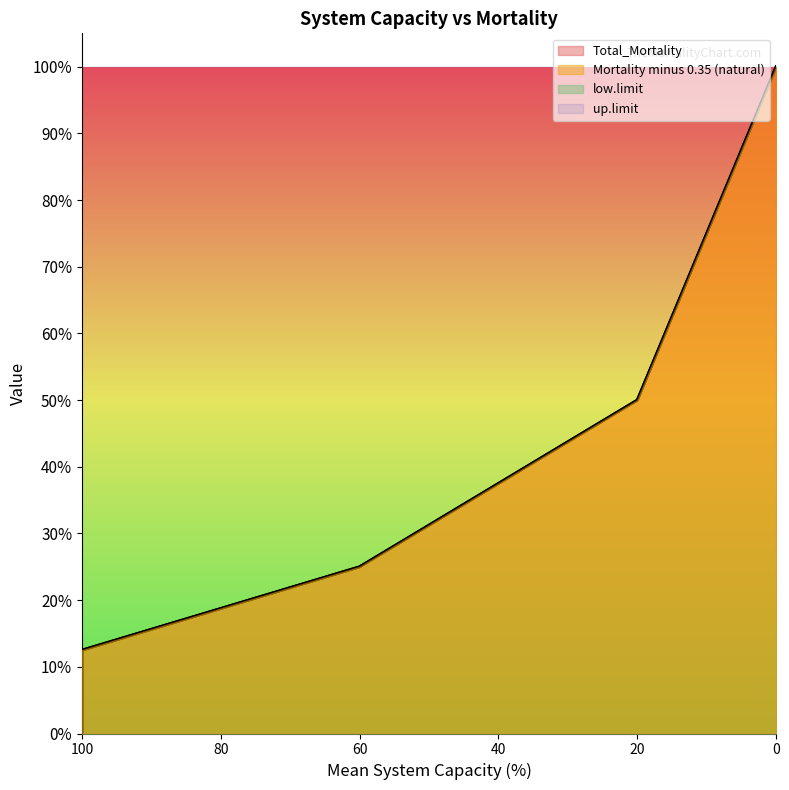

Which series has the widest spread of values?

Total_Mortality